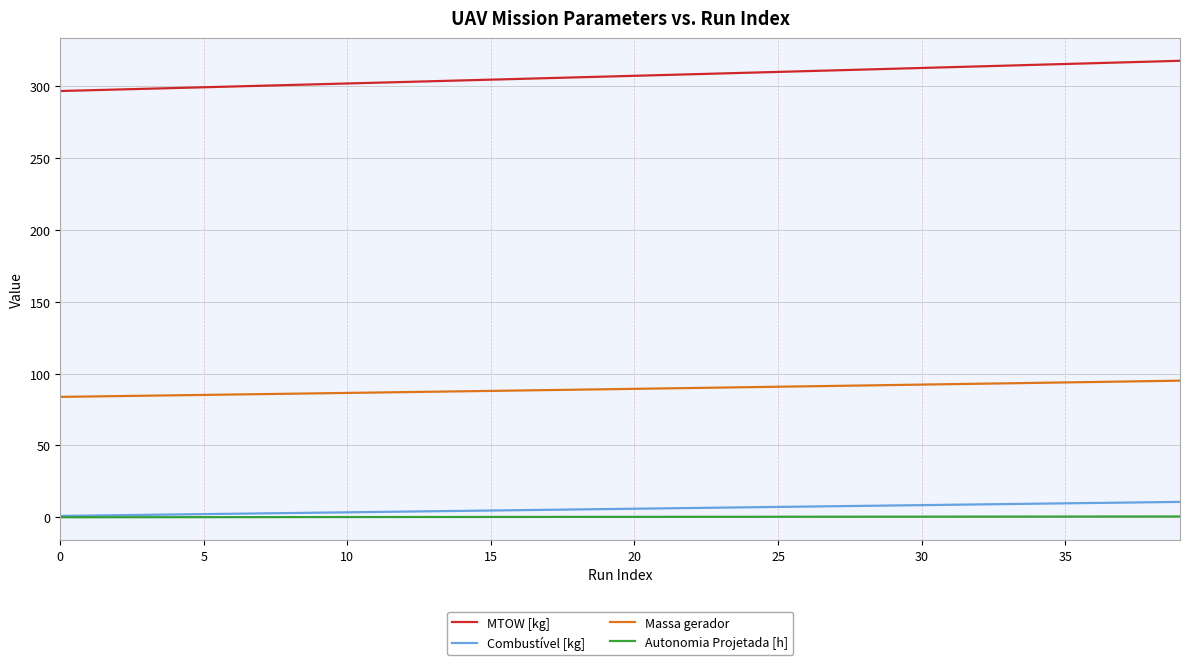

What is the highest value of the Combustível [kg] series?

10.8